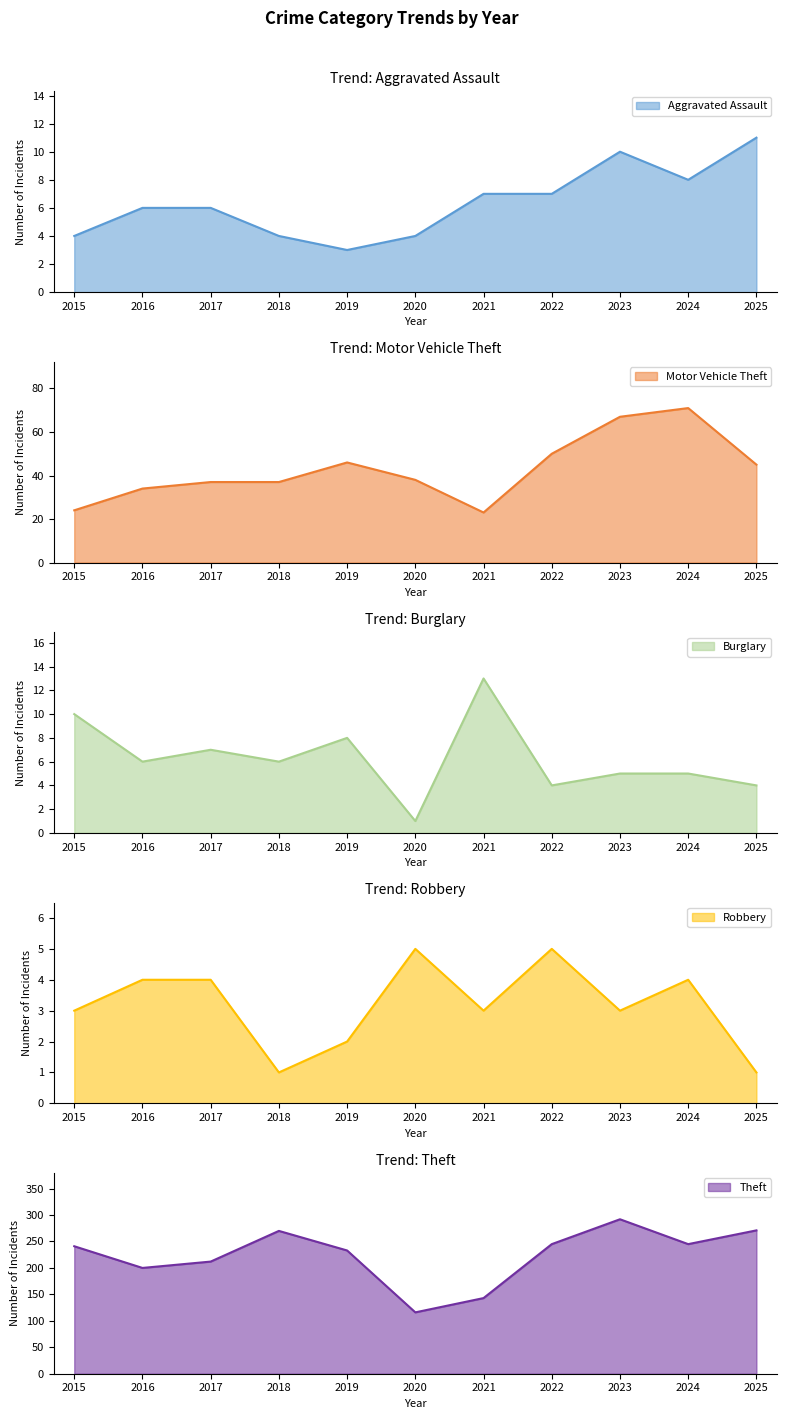

At which label does Motor Vehicle Theft reach its minimum?

2021